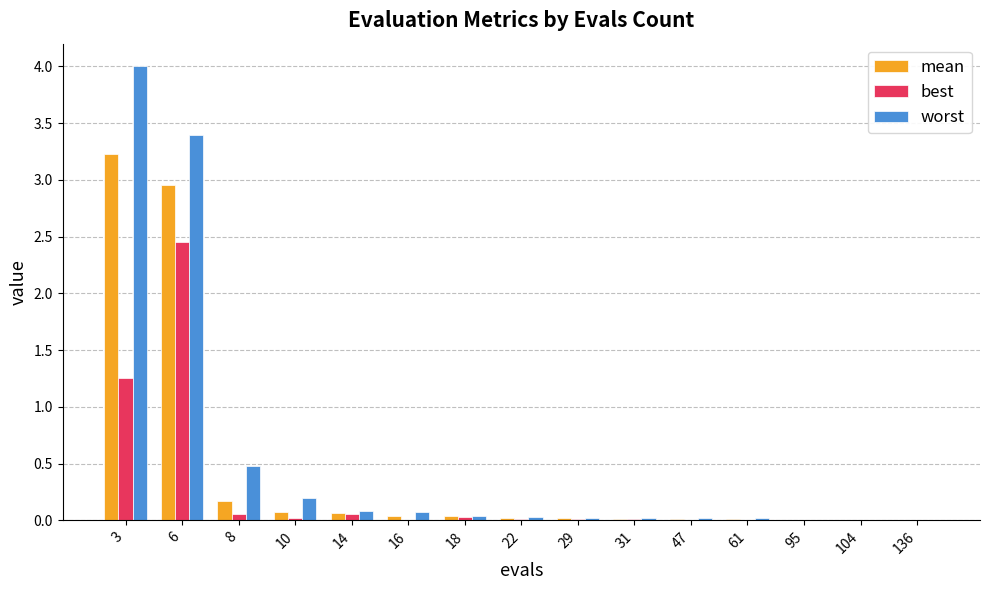

Are the bars grouped side by side (vs. stacked)?

Yes